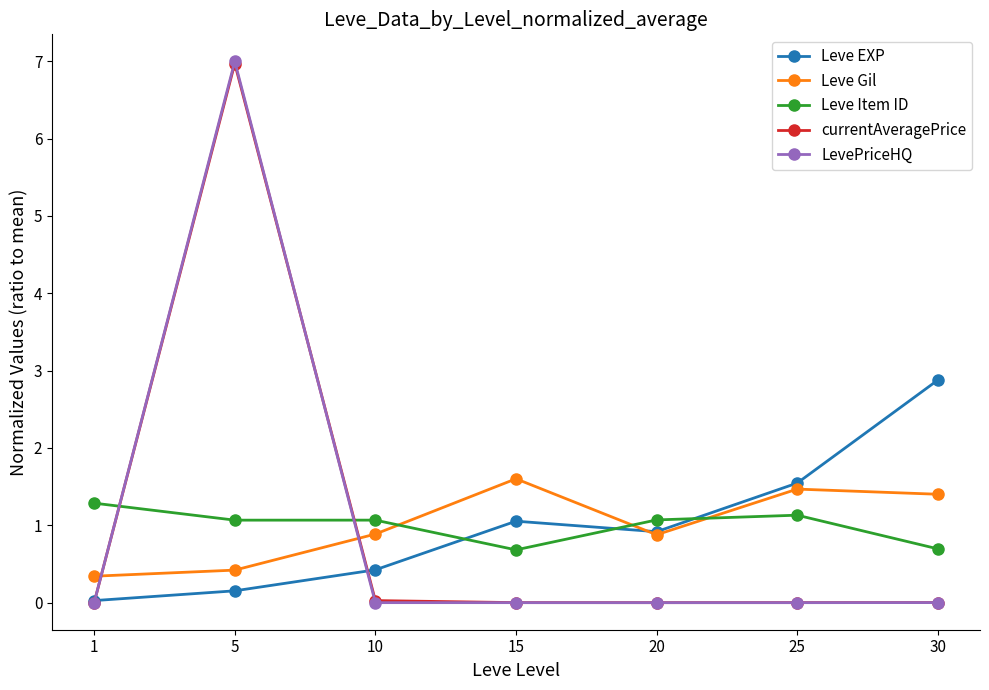

What is the value of the LevePriceHQ point at the 2nd from the left?

7.0